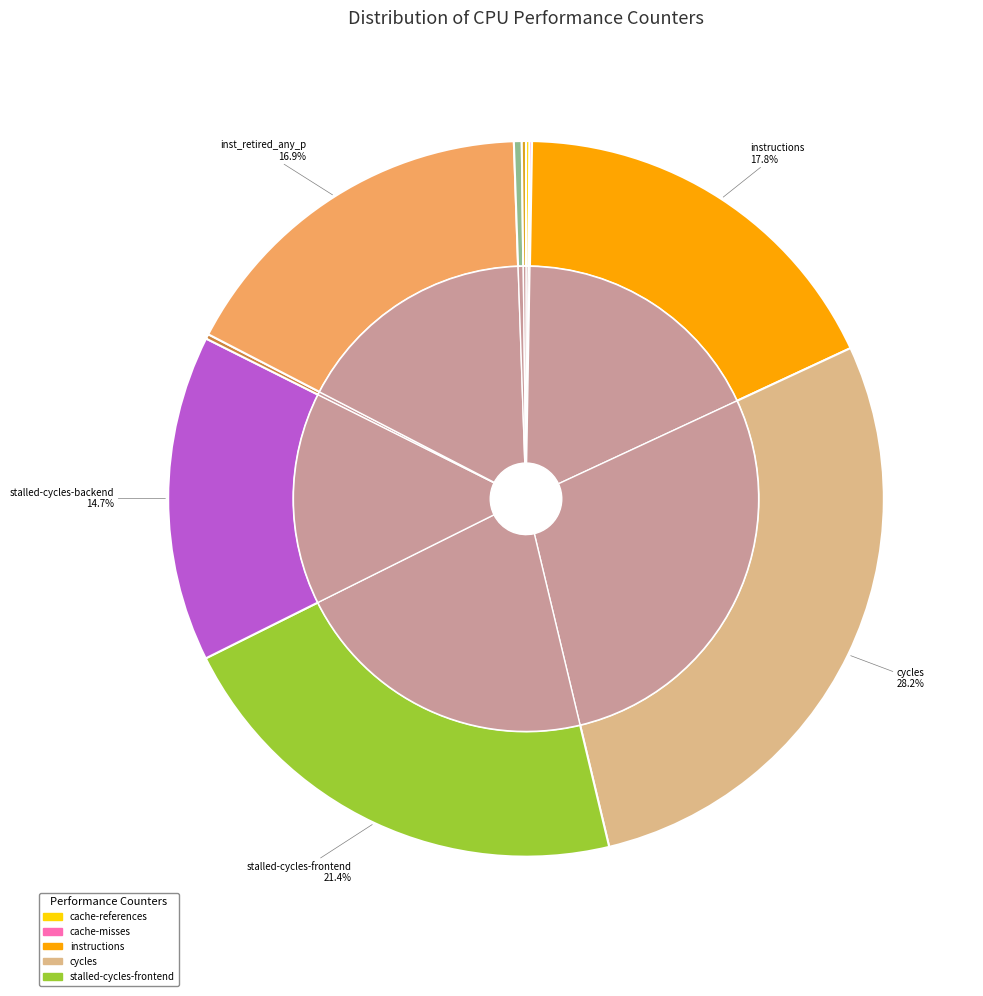

To the nearest percent, what is the difference between the largest and smallest slice percentages?

28%